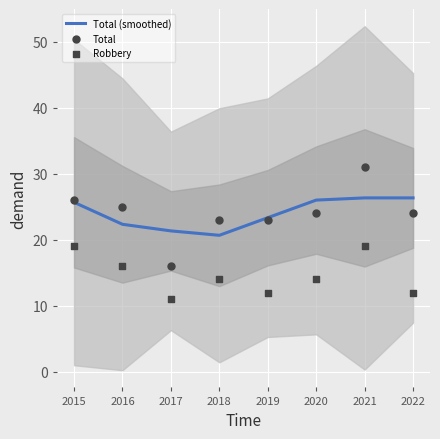

What are all the series names shown in the legend?

Total (smoothed), Total, Robbery